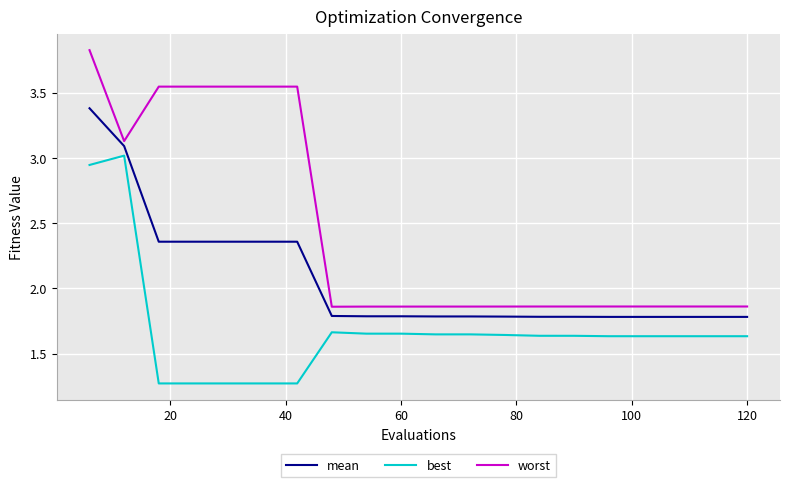

What is the maximum value shown in the chart?

3.8